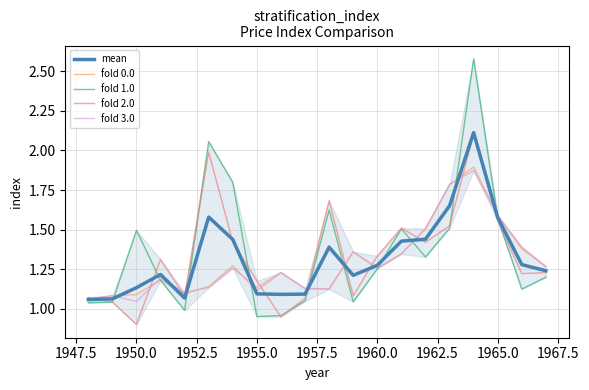

True or false: fold 3.0 has a value of 0.7 at 1945.0.

False